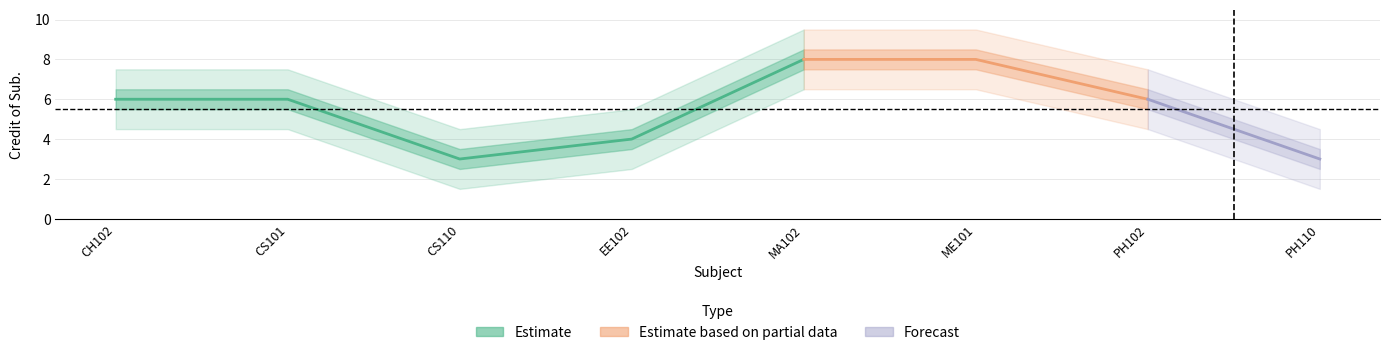

What is the value of the 1st point from the left?

6